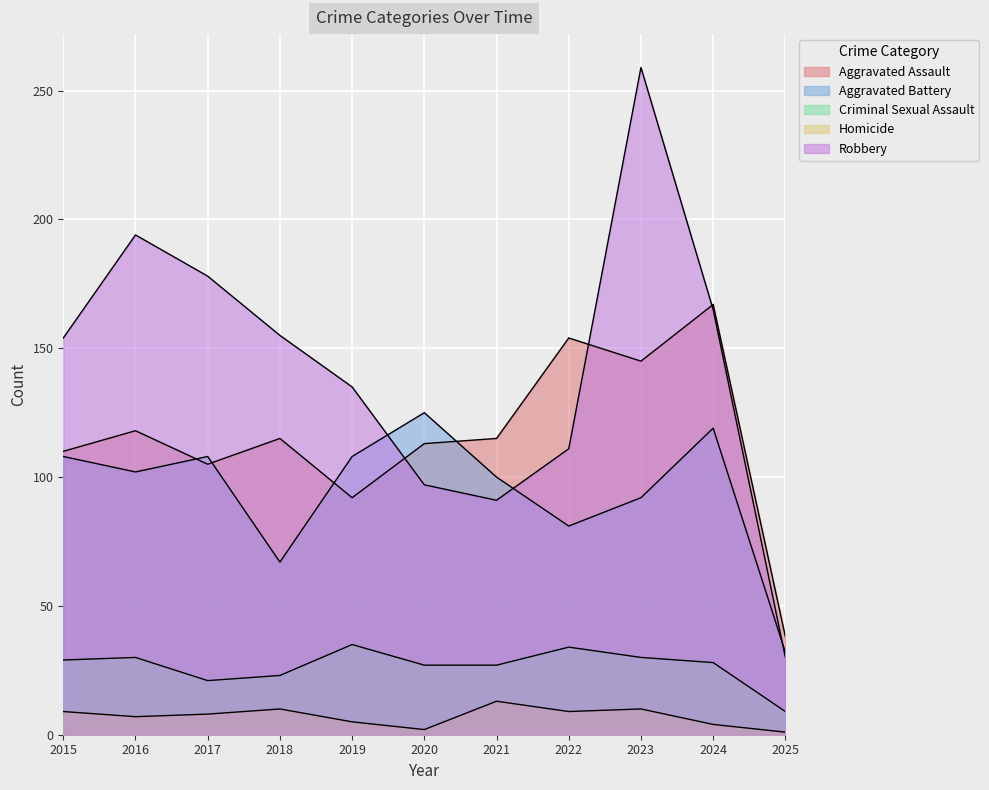

What is the total value across all series at 2023?

536